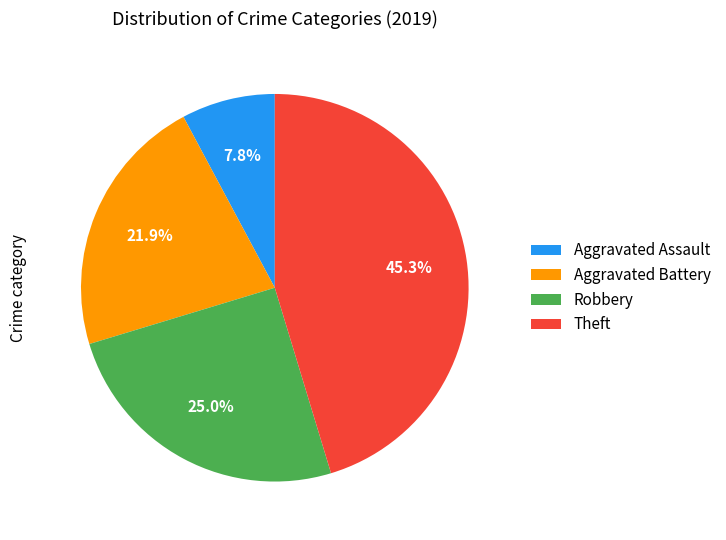

Is there a majority slice in this chart?

No